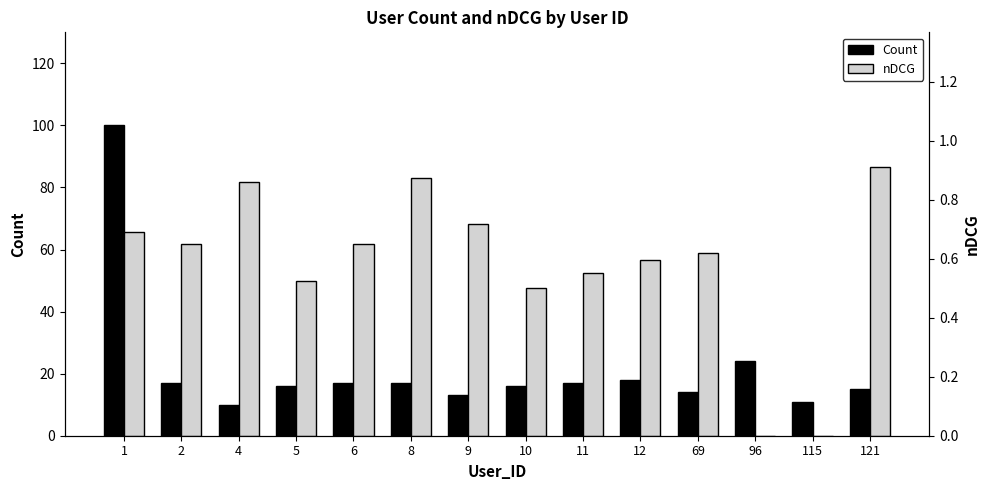

How many bars are there in each group?

2